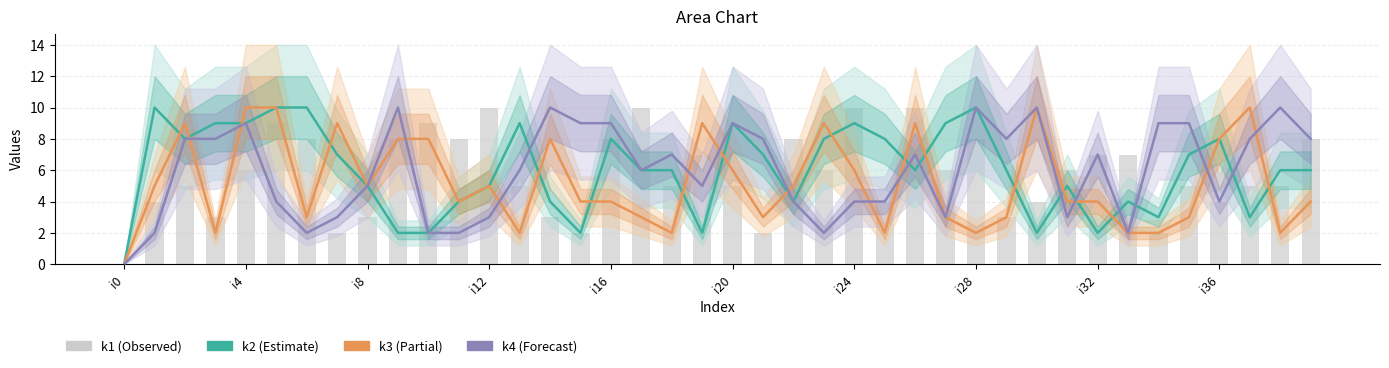

What is the value of the k4 bar at the 31st from the left?

10